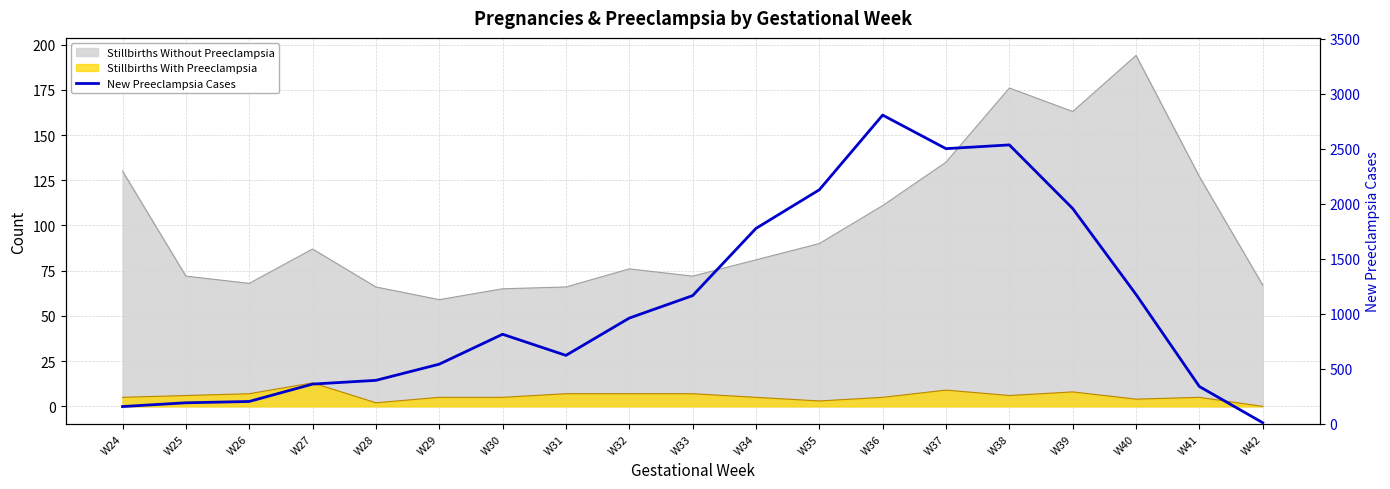

Rank the categories by value from highest to lowest.

W36, W38, W37, W35, W39, W34, W40, W33, W32, W30, W31, W29, W28, W27, W41, W26, W25, W24, W42